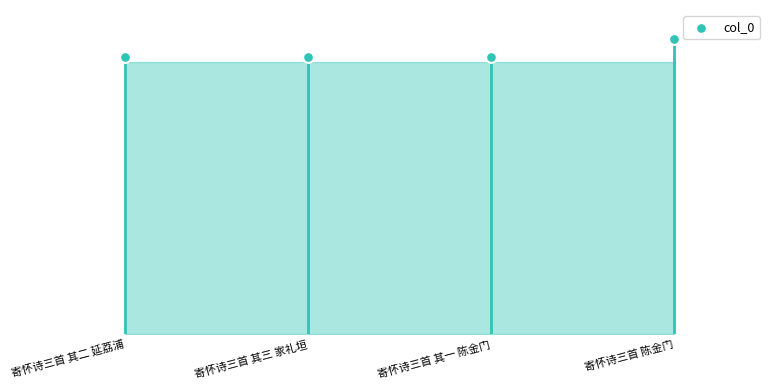

What is the ratio of the value at 寄怀诗三首 其一 陈金门 to the value at 寄怀诗三首 其二 延荔浦?

1.0